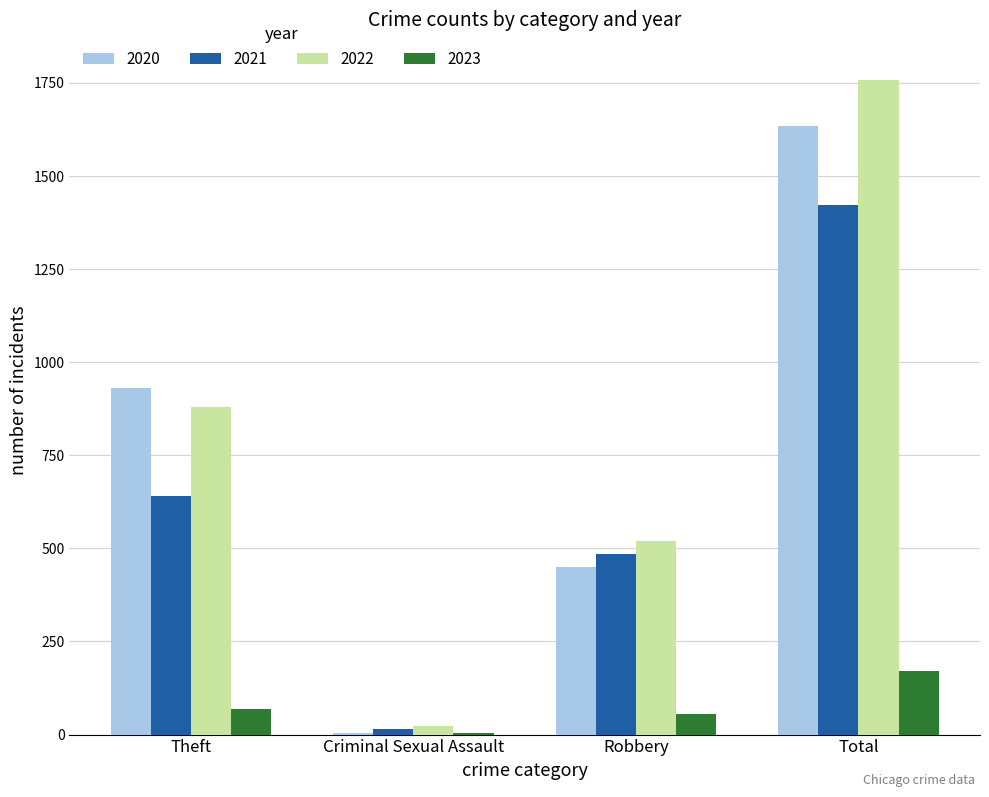

Count the number of categories in the chart.

4